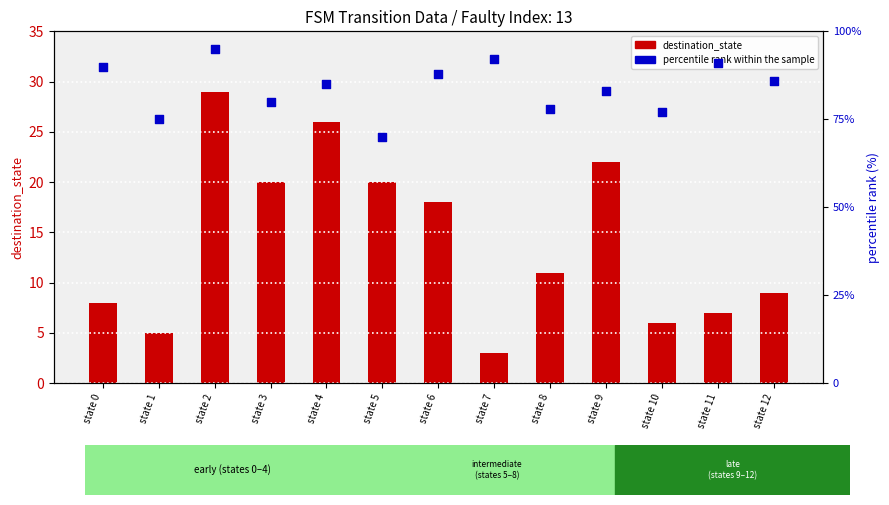

What is the total value across all series at state 9?

105